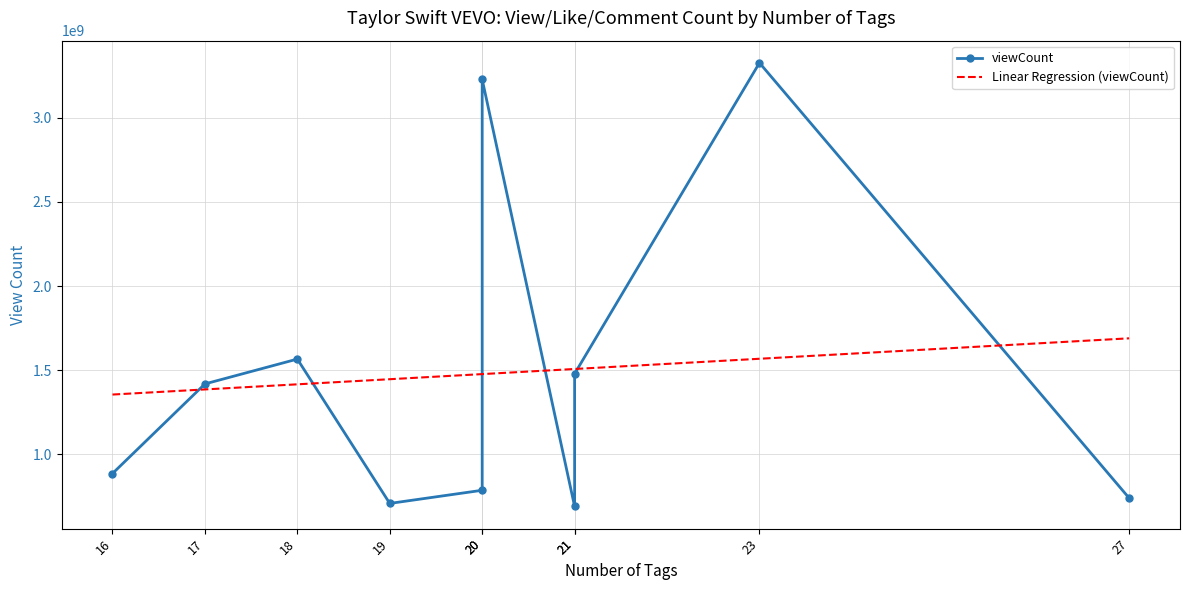

What is the approximate value of viewCount at 23?

3324748350